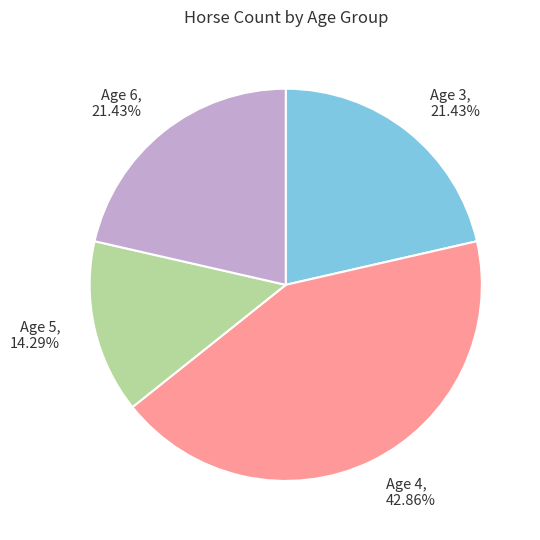

How many segments does this pie chart have?

4